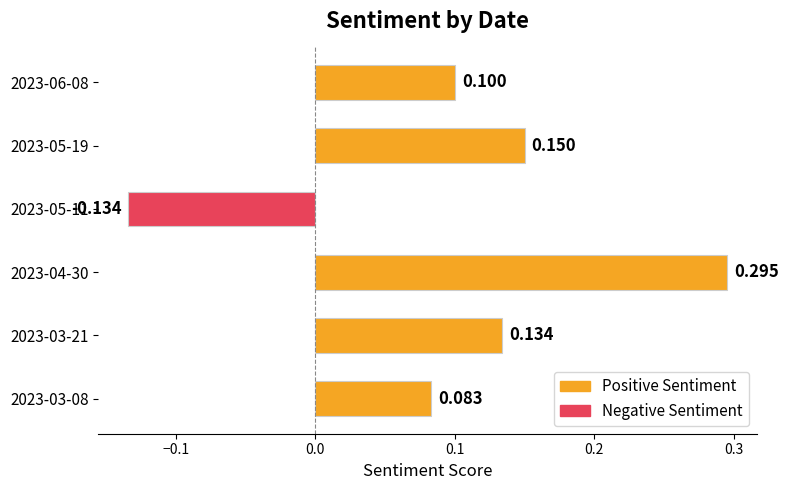

What is the difference between the maximum and minimum values?

0.4